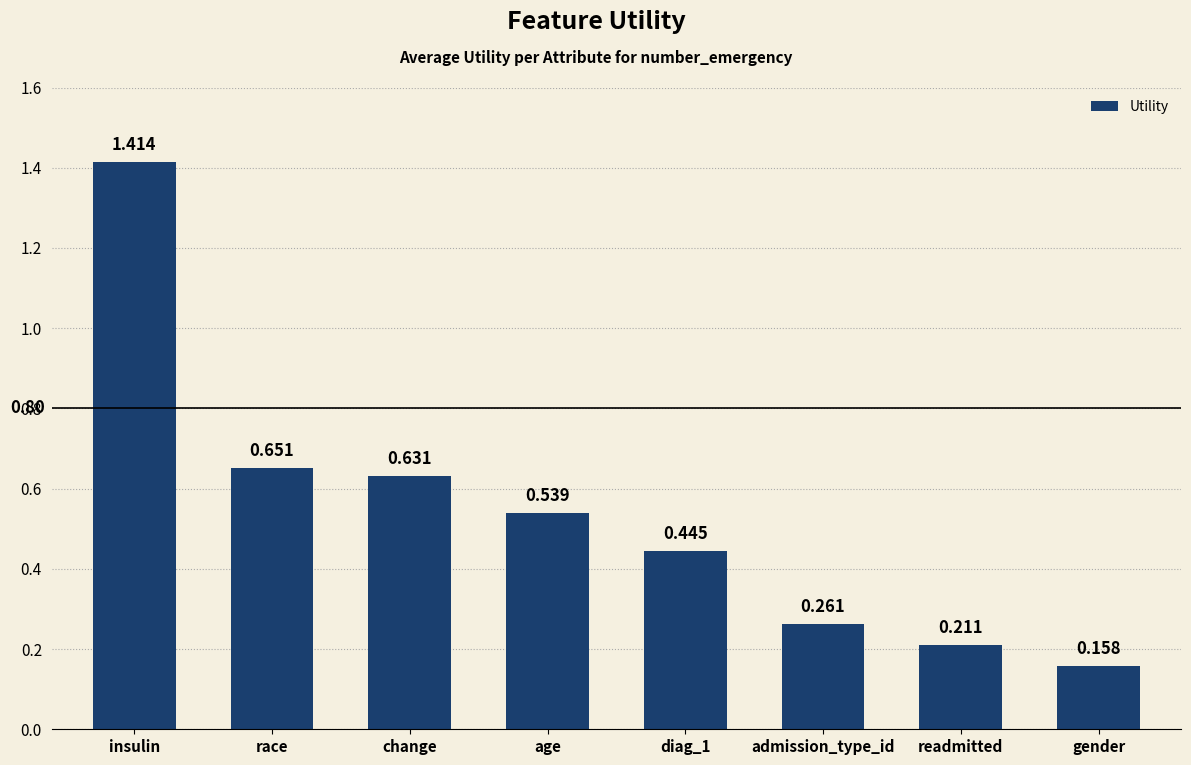

At which category does the chart reach its peak across all series?

insulin